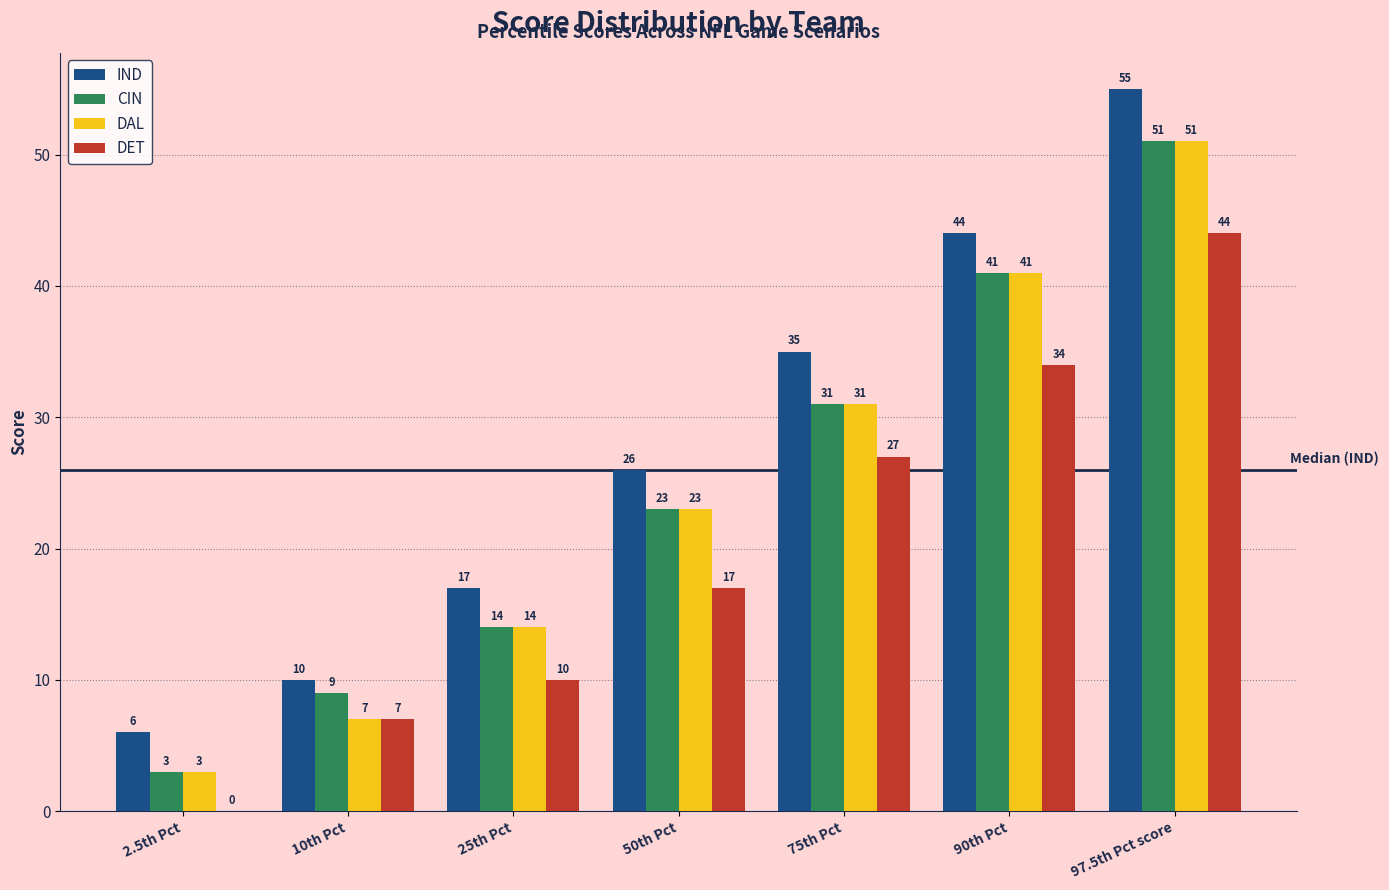

Which series has the largest total across all categories?

IND